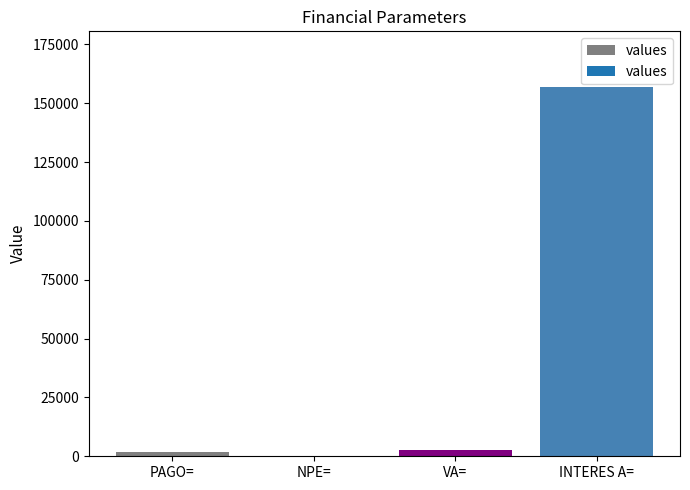

What is the change in value from PAGO= to NPE=?

-1988.0